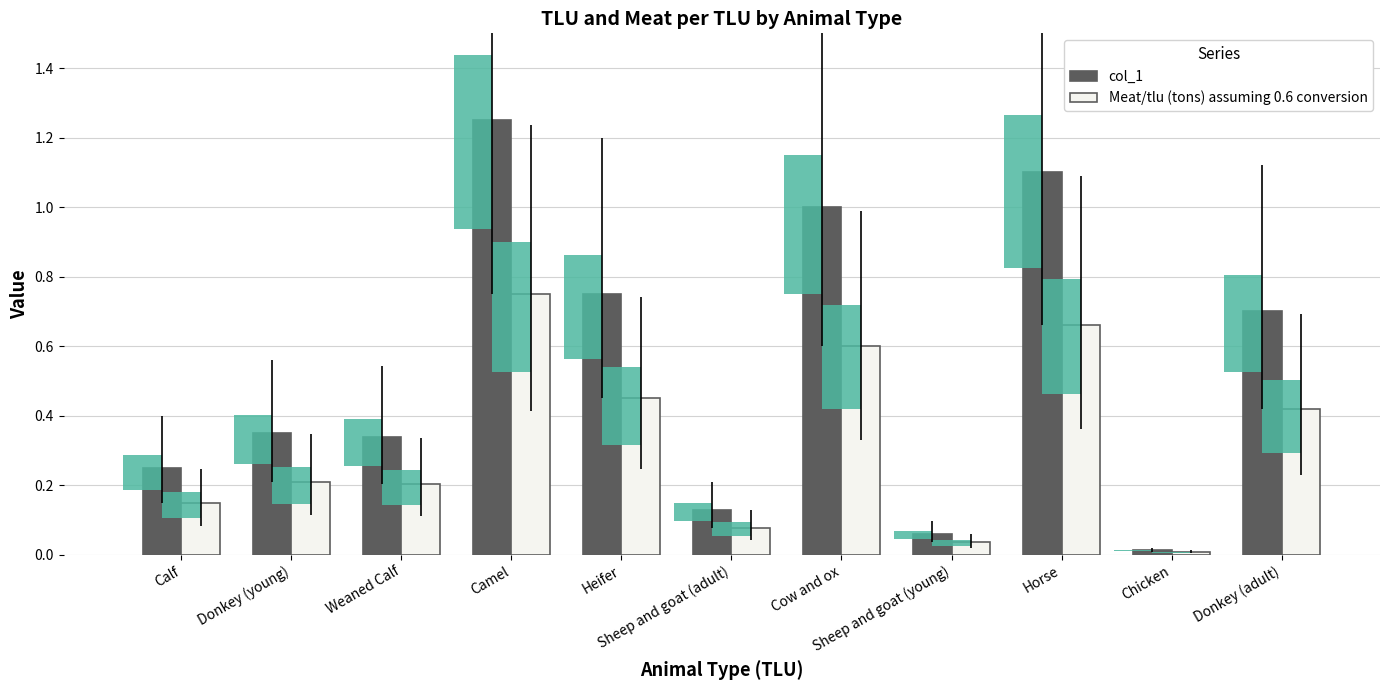

Between Heifer and Sheep and goat (adult), which series saw the biggest shift?

col_1